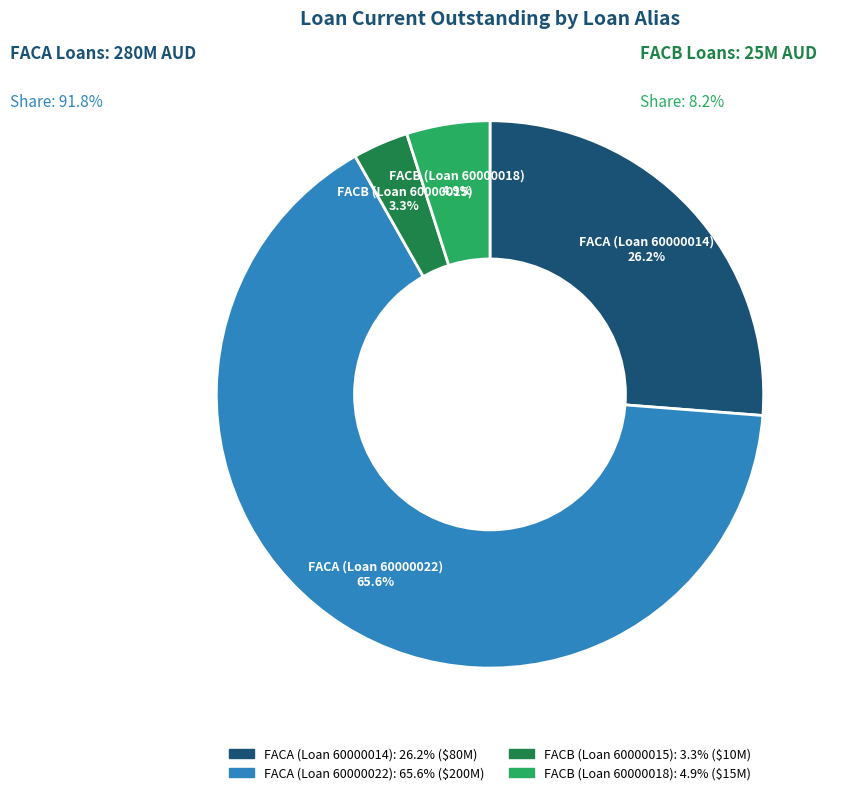

How many slices are in this pie chart?

4